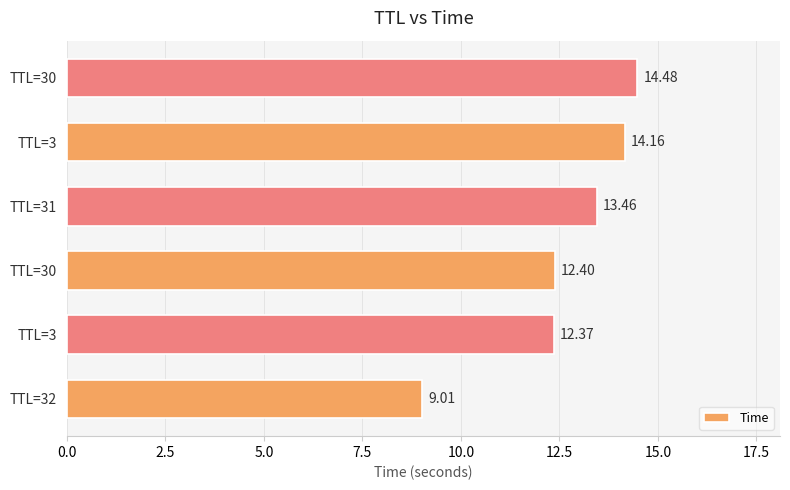

What is the average value?

12.6